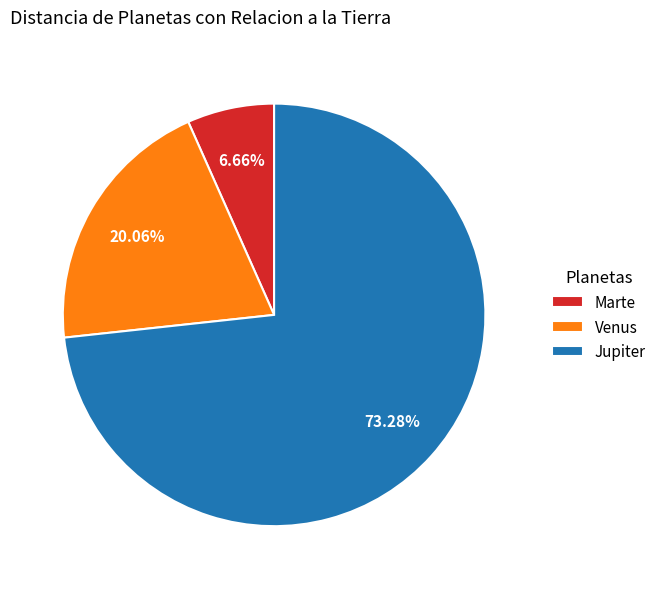

How many slices are in this pie chart?

3